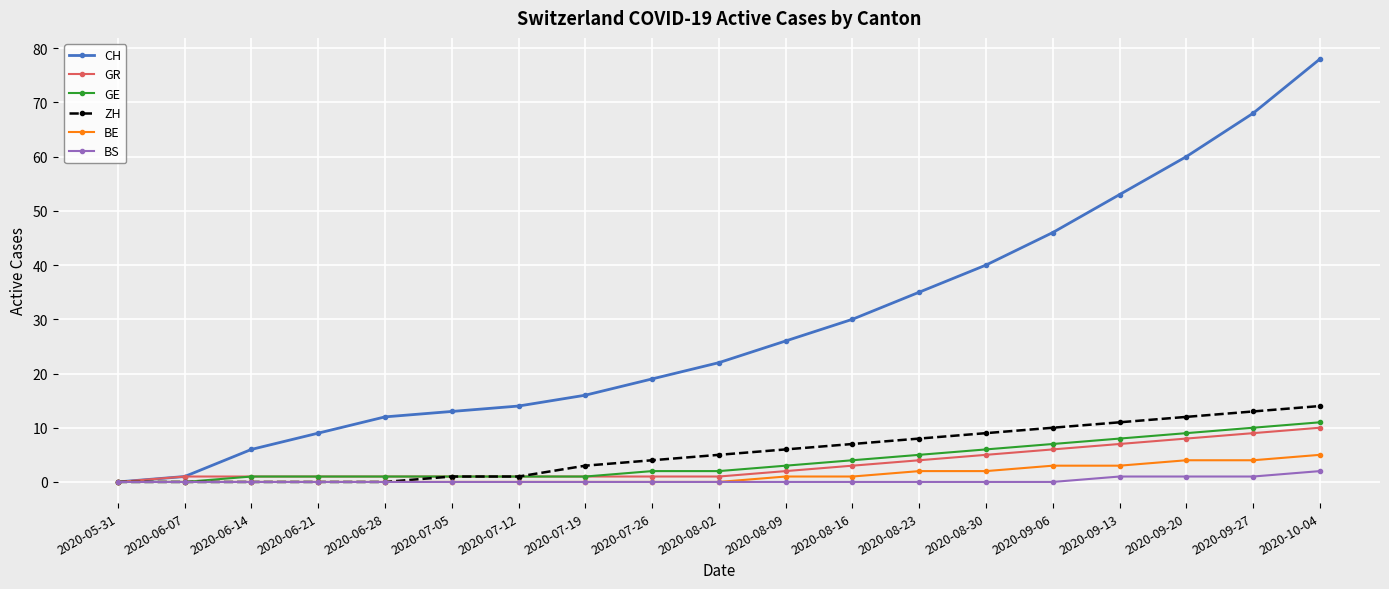

What is the maximum value shown in the chart?

78